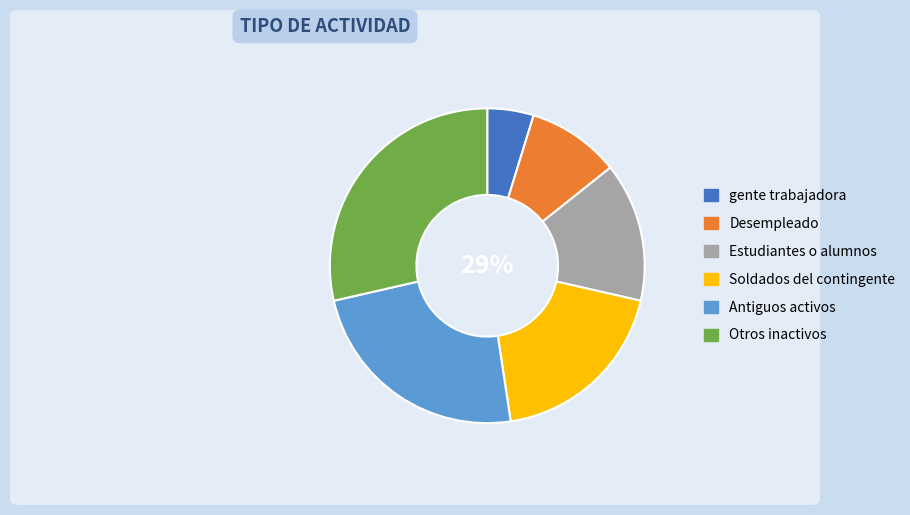

Which has a higher value, Antiguos activos or Otros inactivos?

Otros inactivos